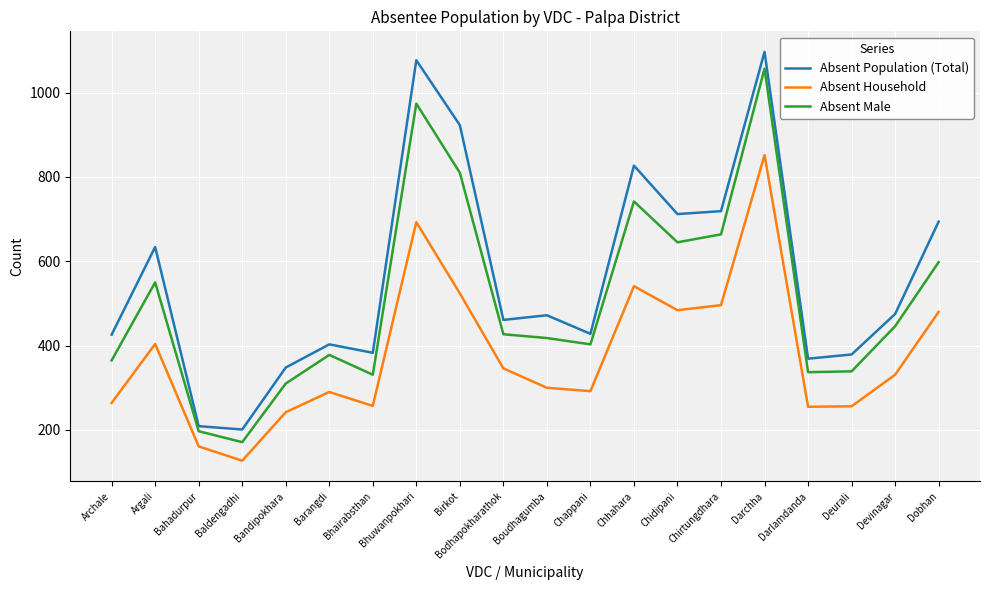

The value of Absent Household at Dobhan is 480. True or false?

True